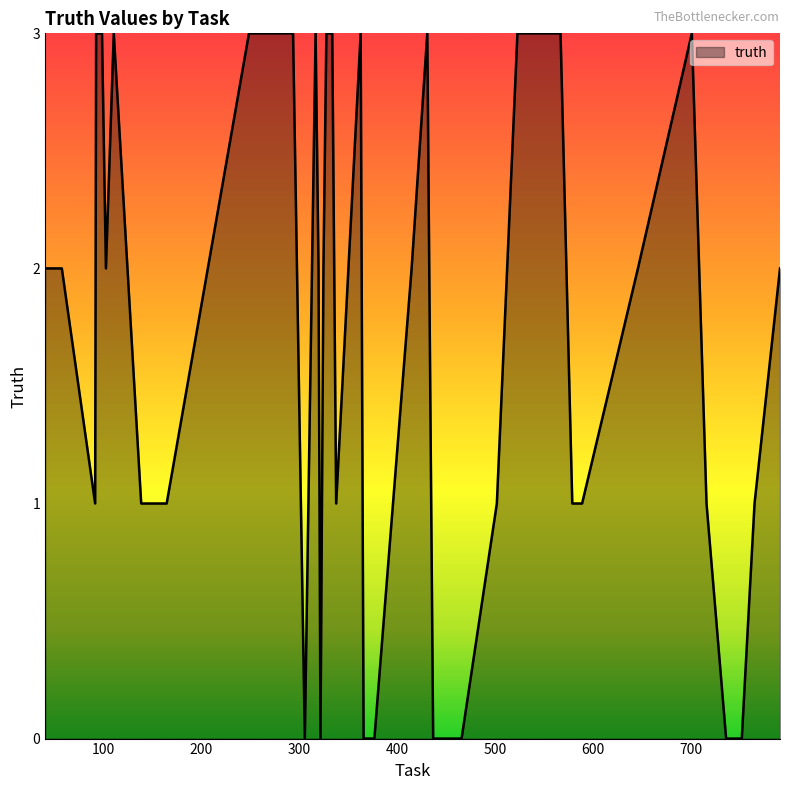

What is the greatest value displayed?

3